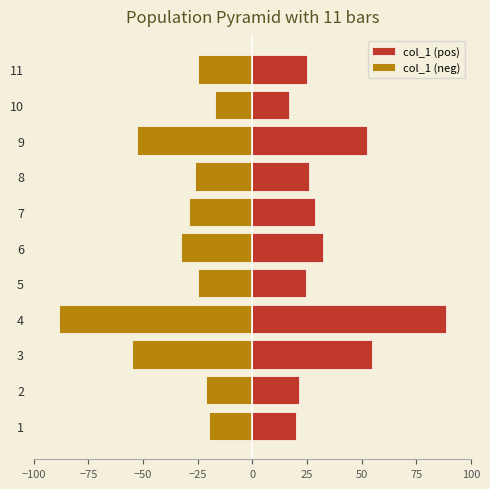

What is the maximum value for col_1 (neg)?

-17.0